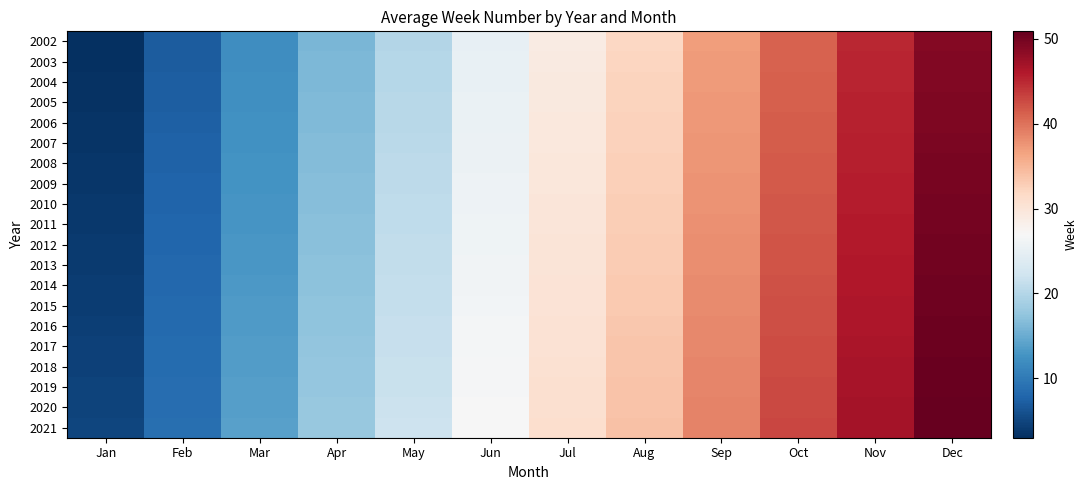

What is the total value across all series at Sep?

759.0